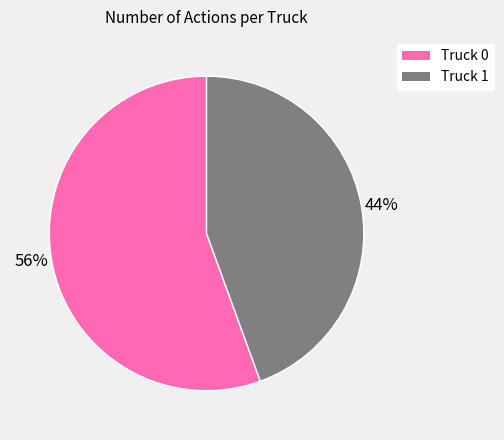

Rank the categories by value from highest to lowest.

Truck 0, Truck 1